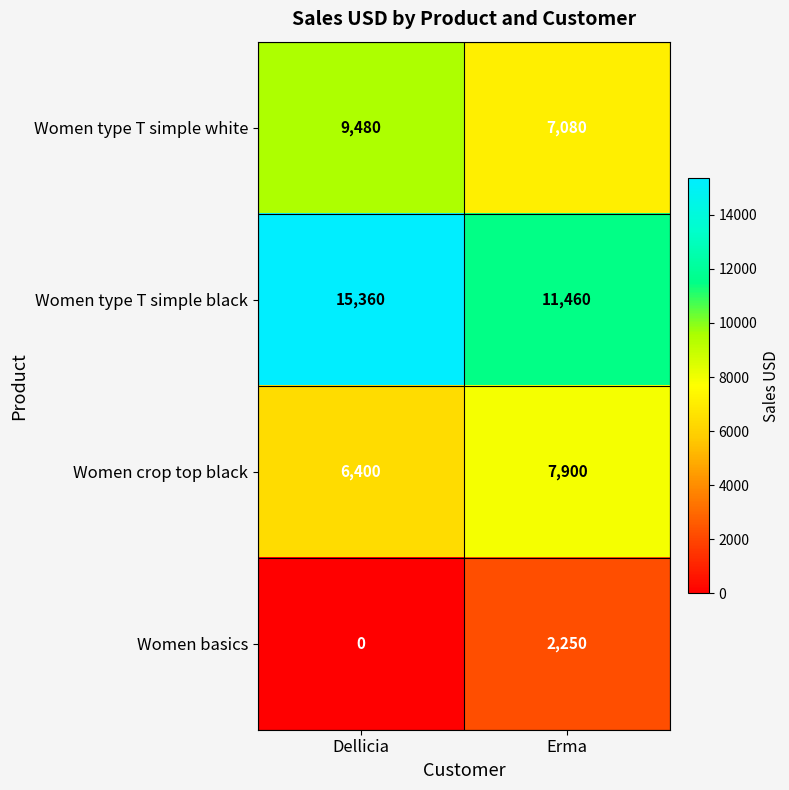

Read the Women type T simple black value at Erma, to the nearest 50.

11450